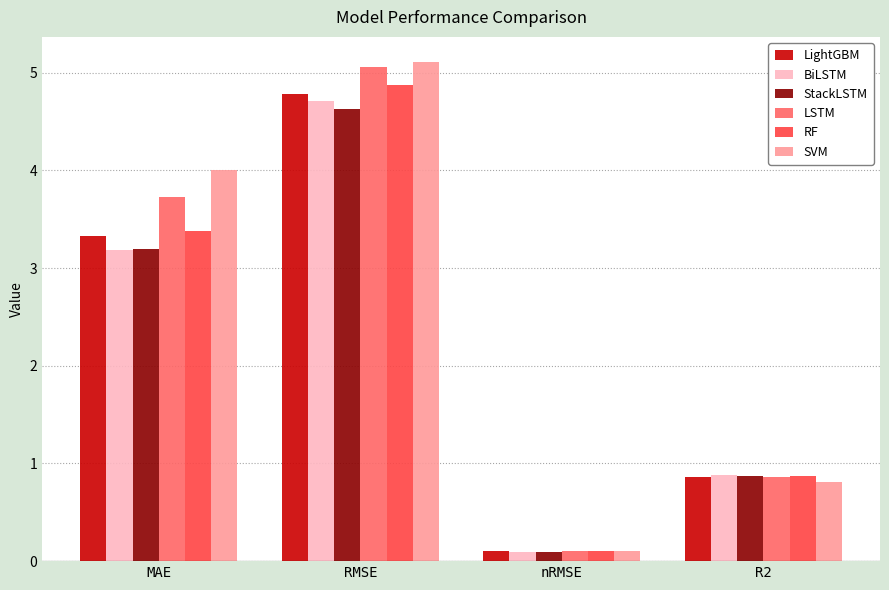

Is the value of RF at nRMSE greater than the value of BiLSTM at R2?

No